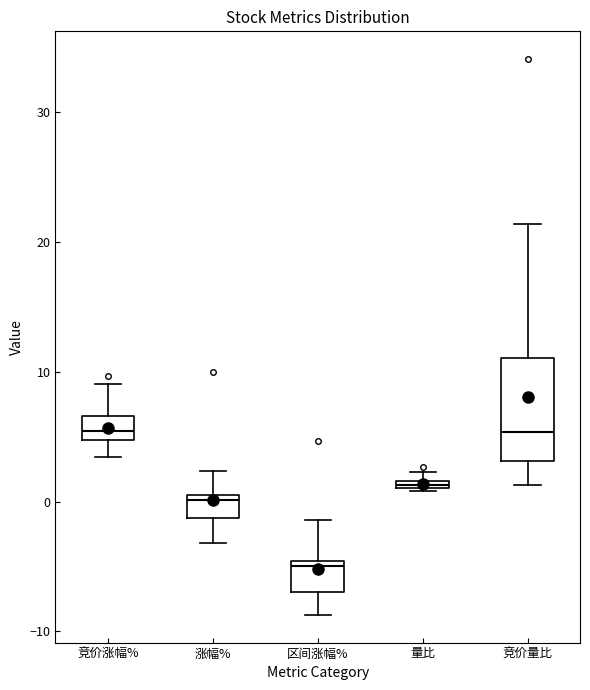

Comparing the boxes themselves (not the whiskers), which one is the tallest?

竞价量比